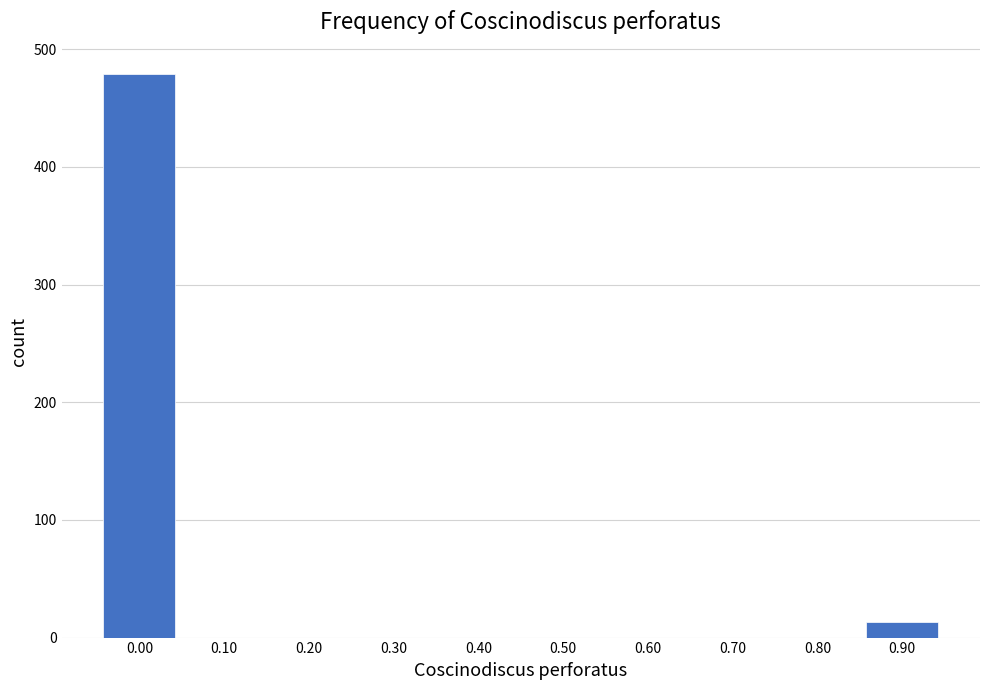

Reading left to right, transcribe all the data shown in this chart.

0.00=479	0.10=0	0.20=0	0.30=0	0.40=0	0.50=0	0.60=0	0.70=0	0.80=0	0.90=13